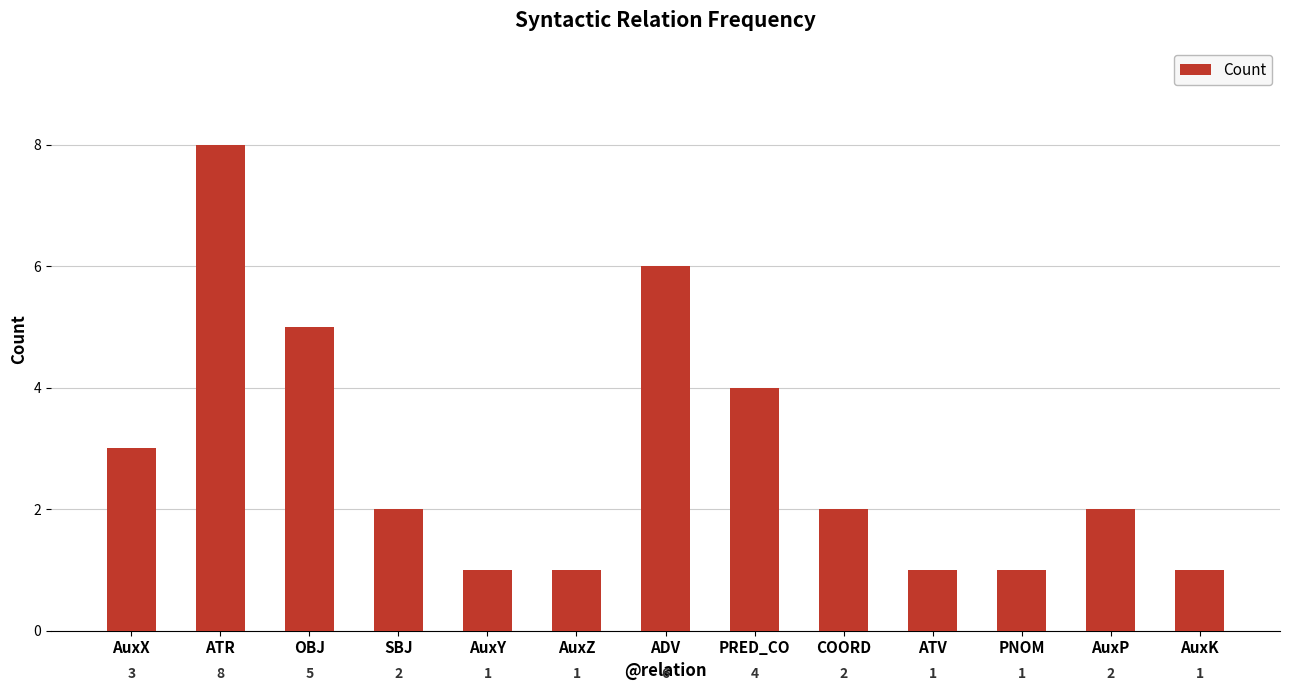

Count the number of categories in the chart.

13